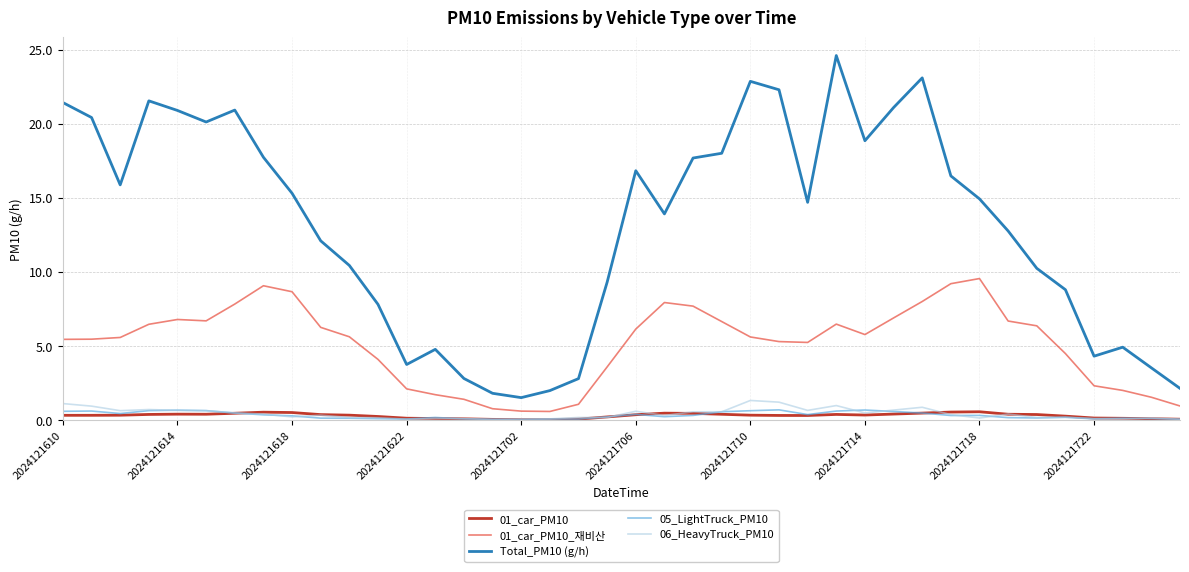

What is the average value of the 06_HeavyTruck_PM10 series?

0.4